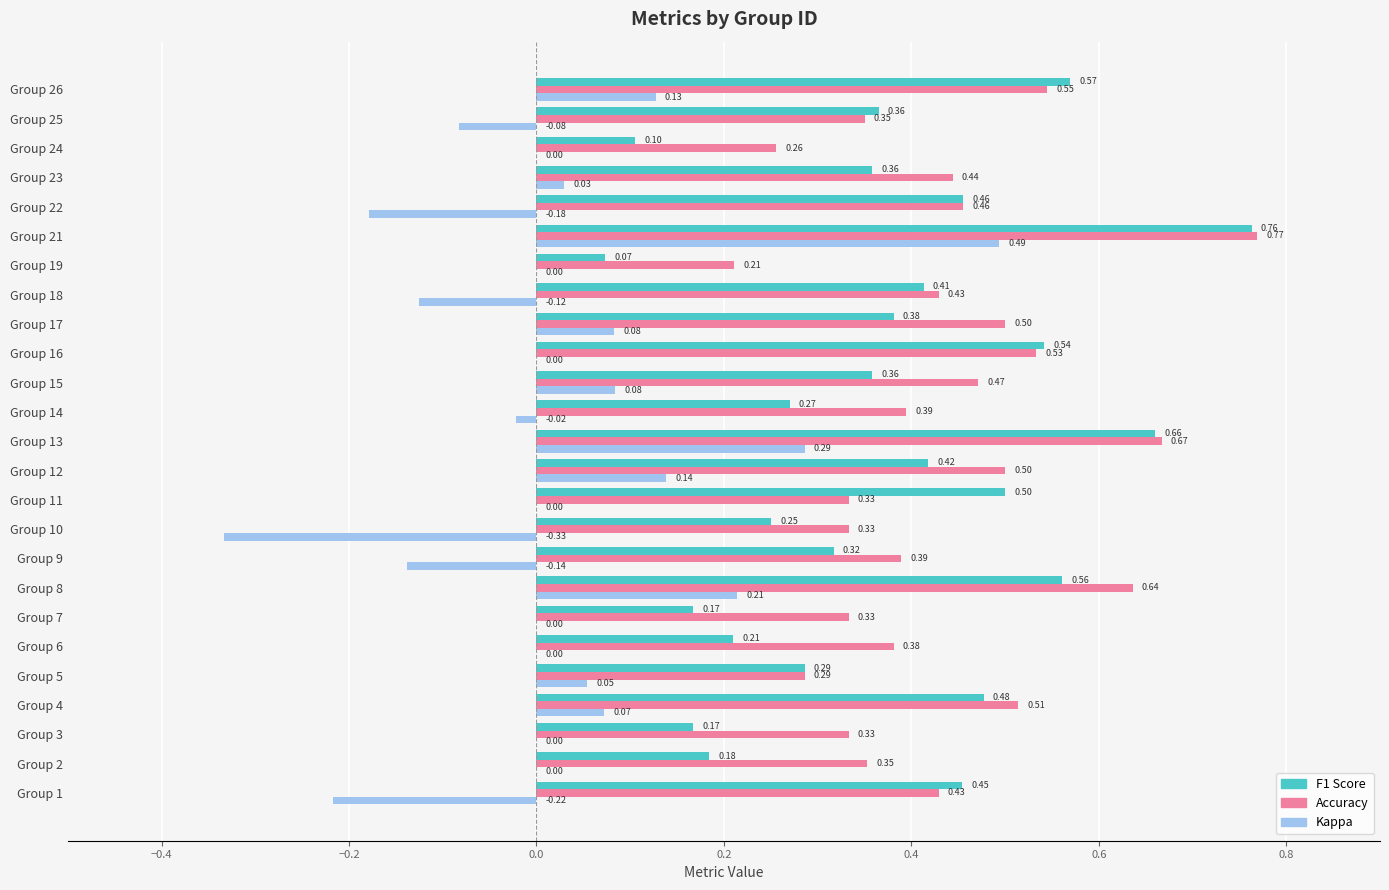

What is the total value across all series at Group 3?

0.5